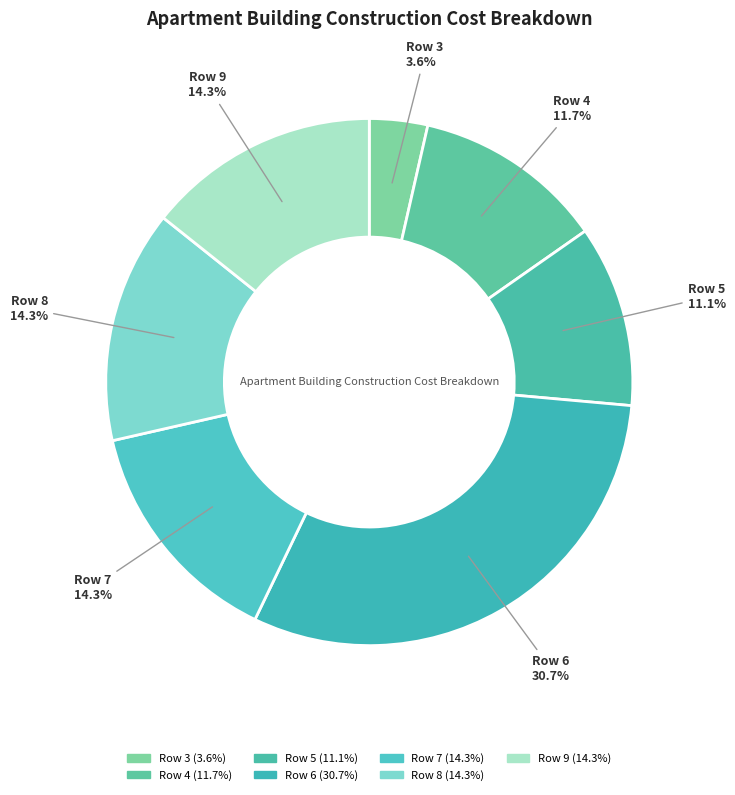

Count the number of slices in the pie.

7